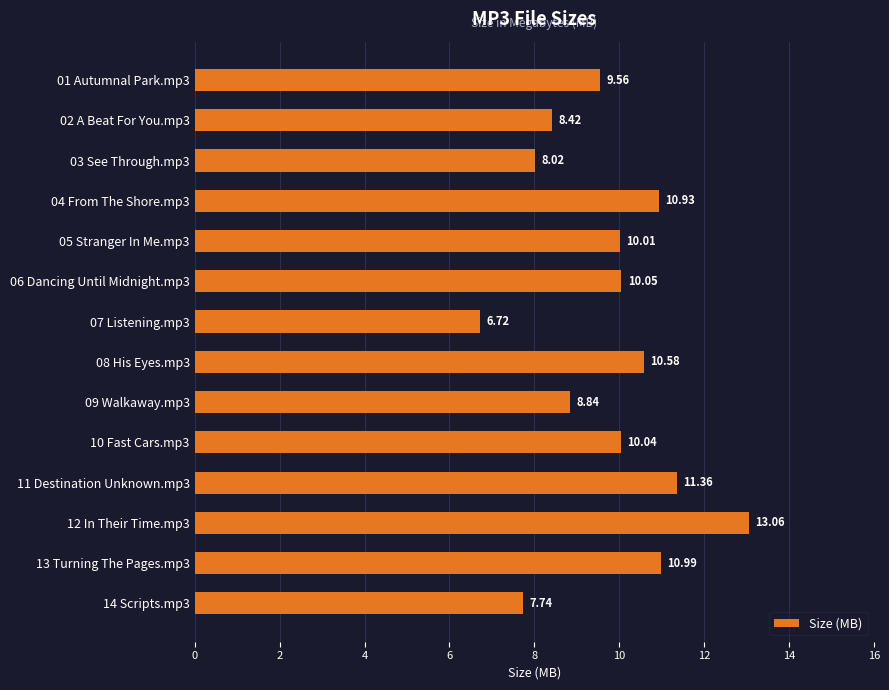

Rank the categories by value from lowest to highest.

07 Listening.mp3, 14 Scripts.mp3, 03 See Through.mp3, 02 A Beat For You.mp3, 09 Walkaway.mp3, 01 Autumnal Park.mp3, 05 Stranger In Me.mp3, 10 Fast Cars.mp3, 06 Dancing Until Midnight.mp3, 08 His Eyes.mp3, 04 From The Shore.mp3, 13 Turning The Pages.mp3, 11 Destination Unknown.mp3, 12 In Their Time.mp3